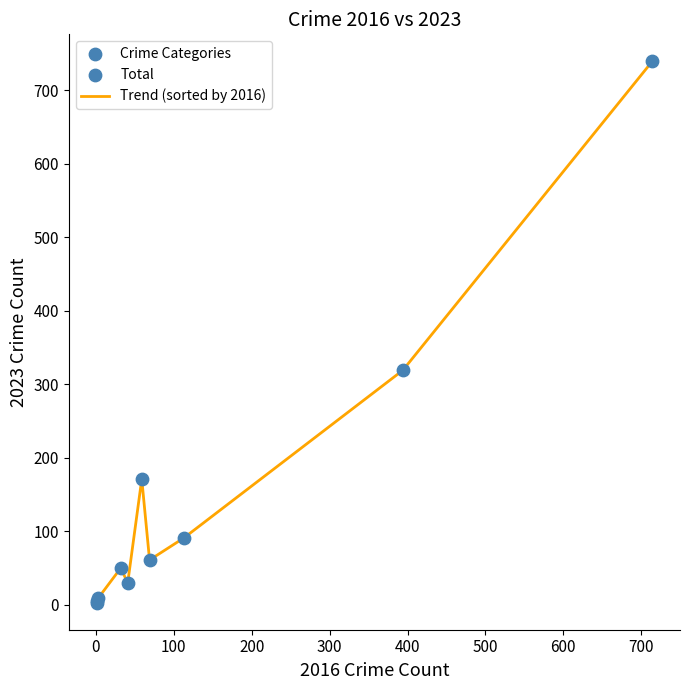

What is the greatest value displayed?

739